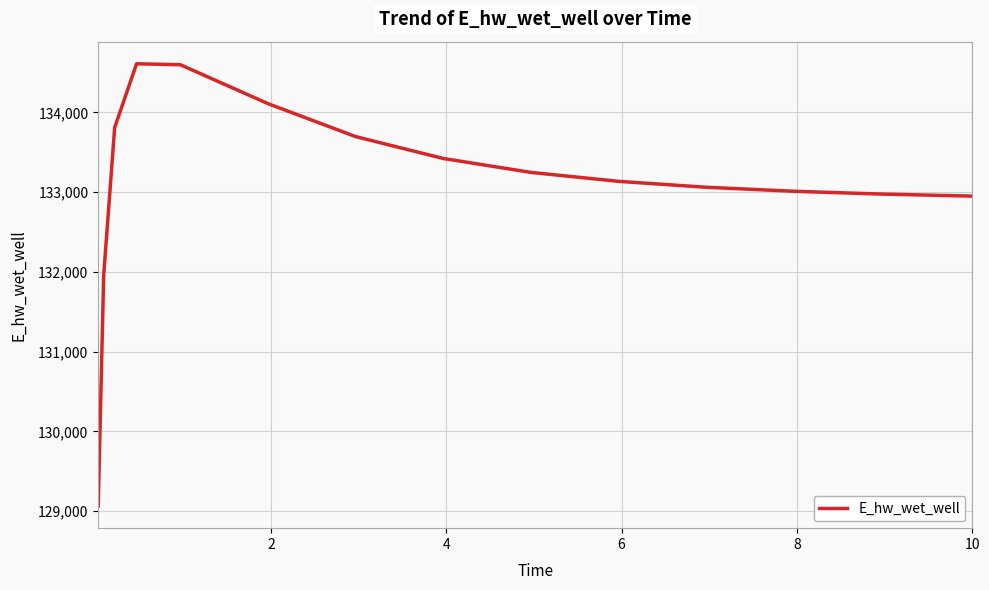

What is the minimum value shown in the chart?

129063.2